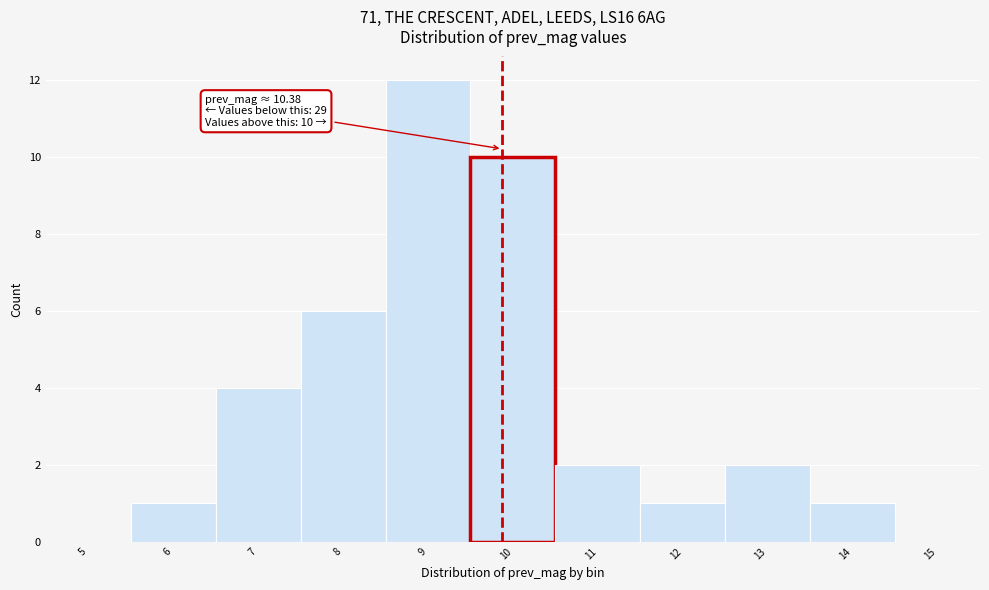

Reading left to right, extract all data points from this chart.

5=0	6=1	7=4	8=6	9=12	10=10	11=2	12=1	13=2	14=1	15=0